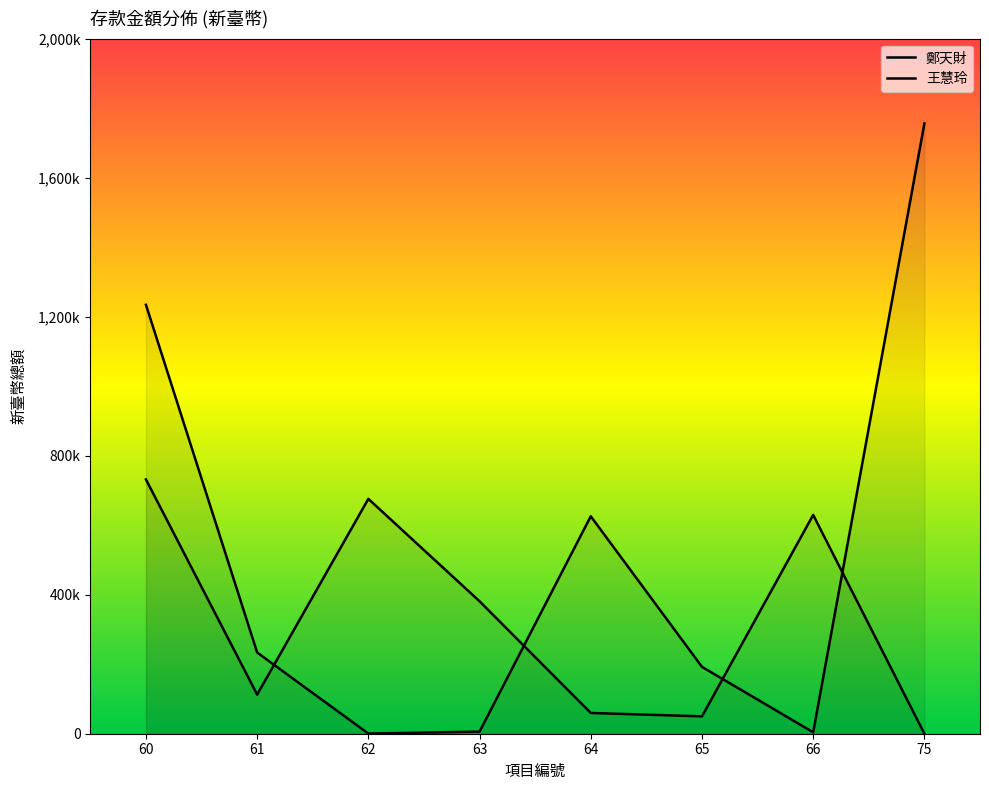

What are all the series names shown in the legend?

鄭天財, 王慧玲